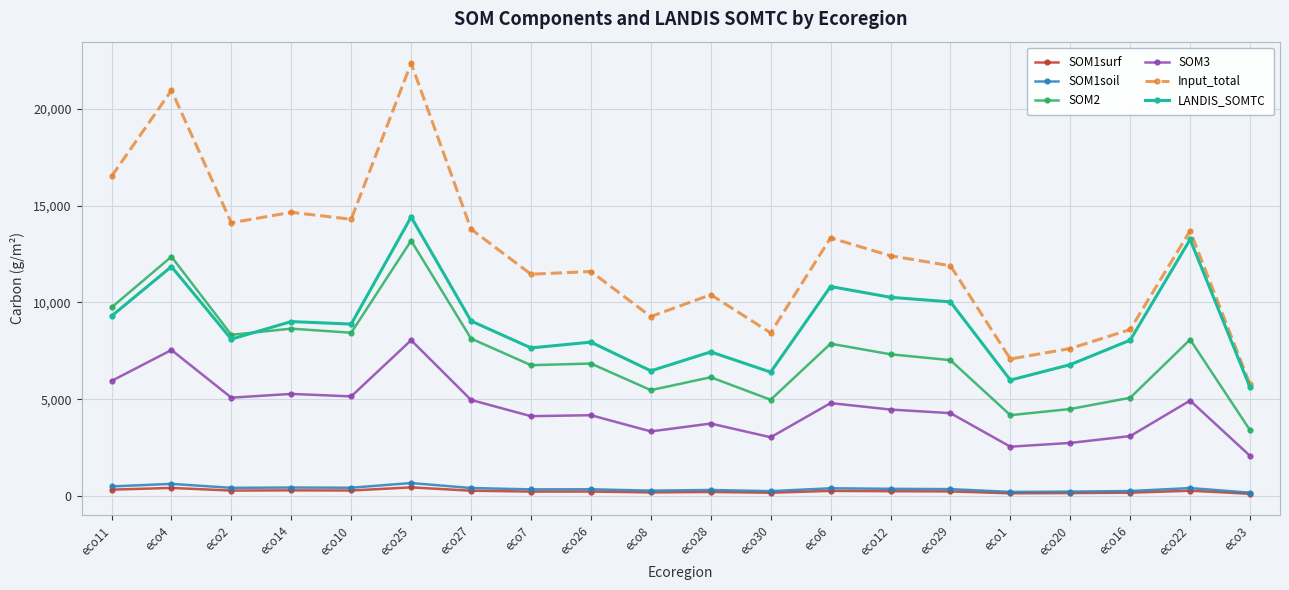

In LANDIS_SOMTC, how many points are higher than both neighbors (excluding endpoints)?

7